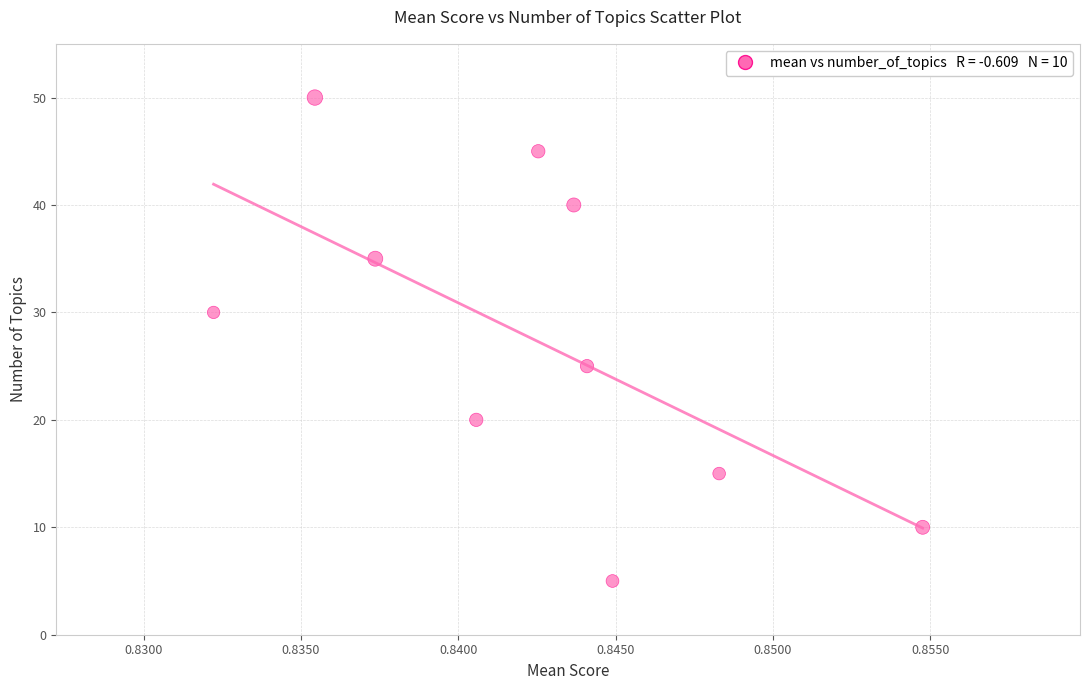

What Y value in the scatter plot is closest to 27?

25